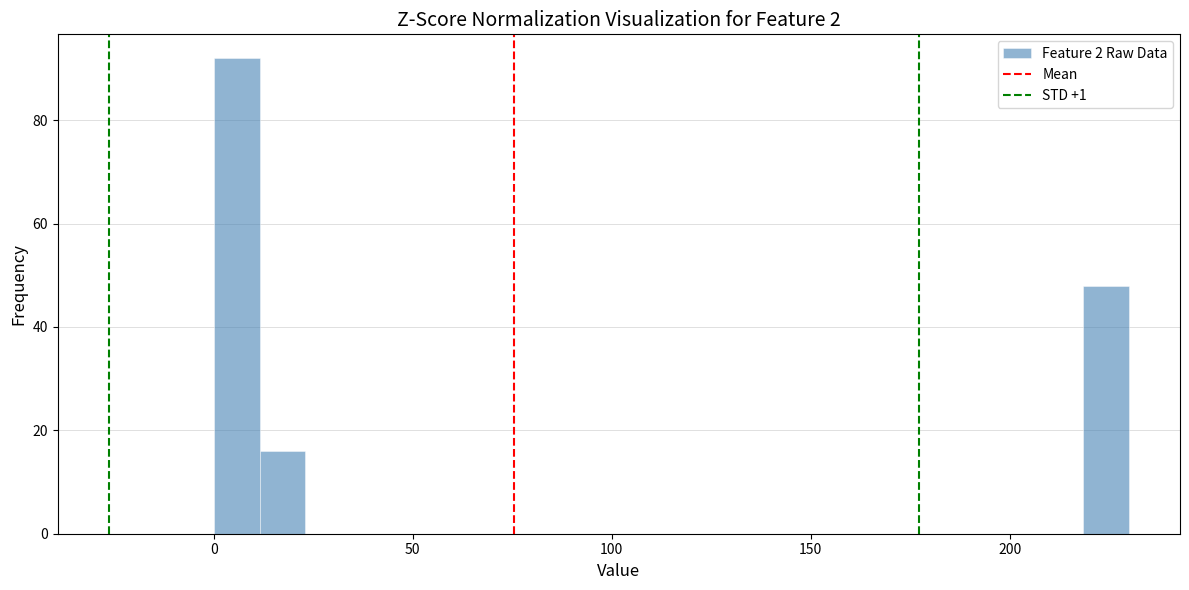

Read against the x-axis, roughly where is the centre of the tallest bar?

5